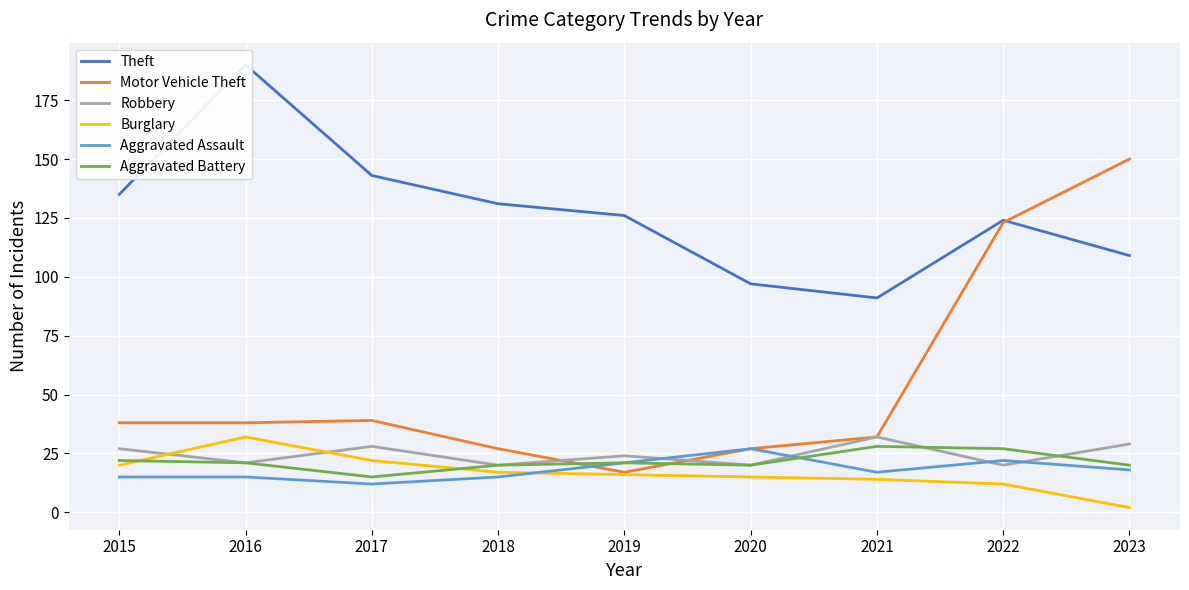

At which label does Motor Vehicle Theft first exceed 38?

2017